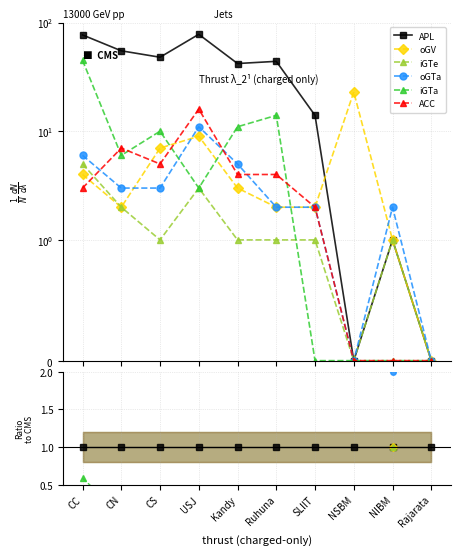

True or false: iGTa and APL intersect in this chart.

False